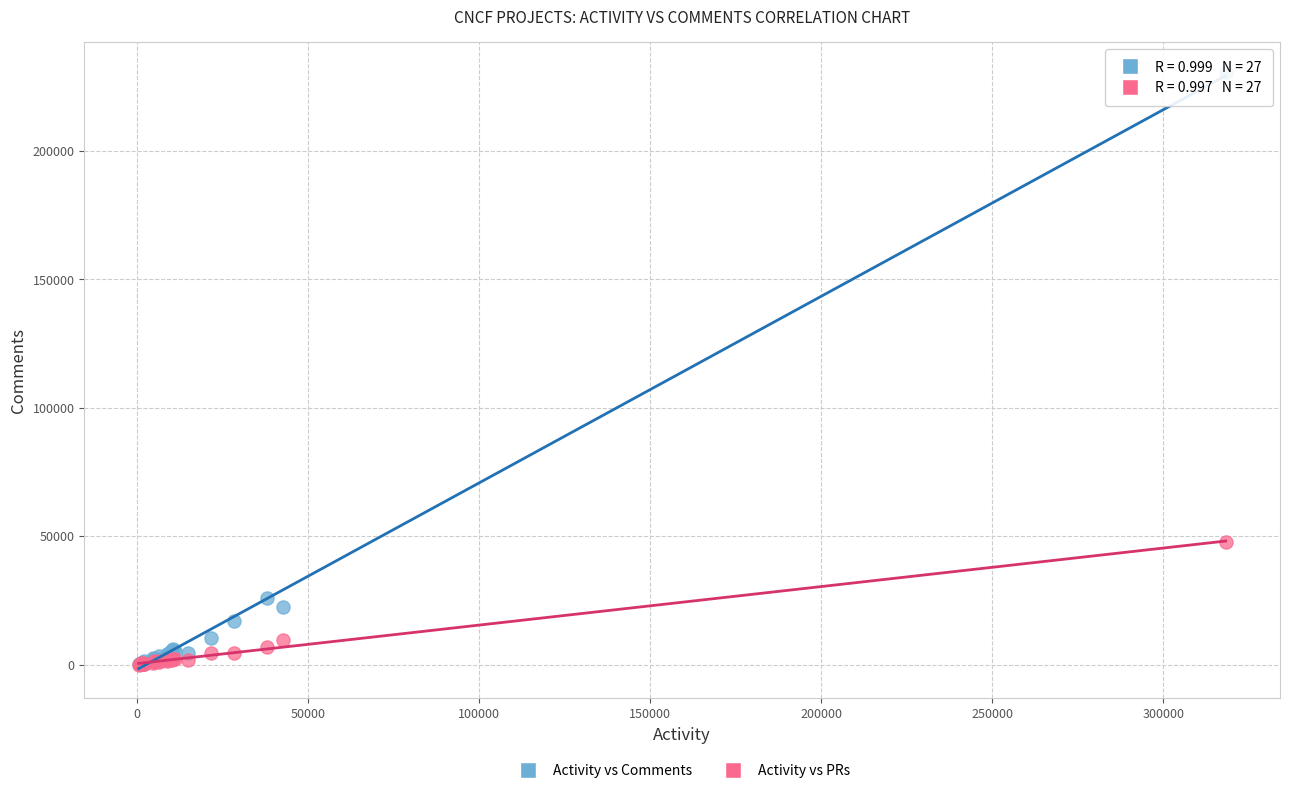

Which series contains the highest Y value?

Activity vs Comments